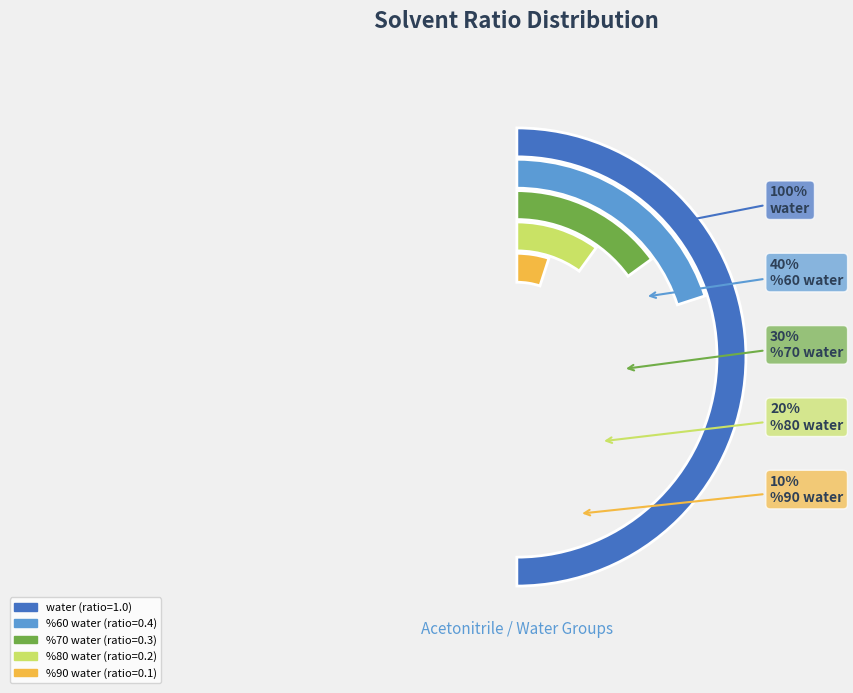

What is the change in value from %60 water to %70 water?

-0.1